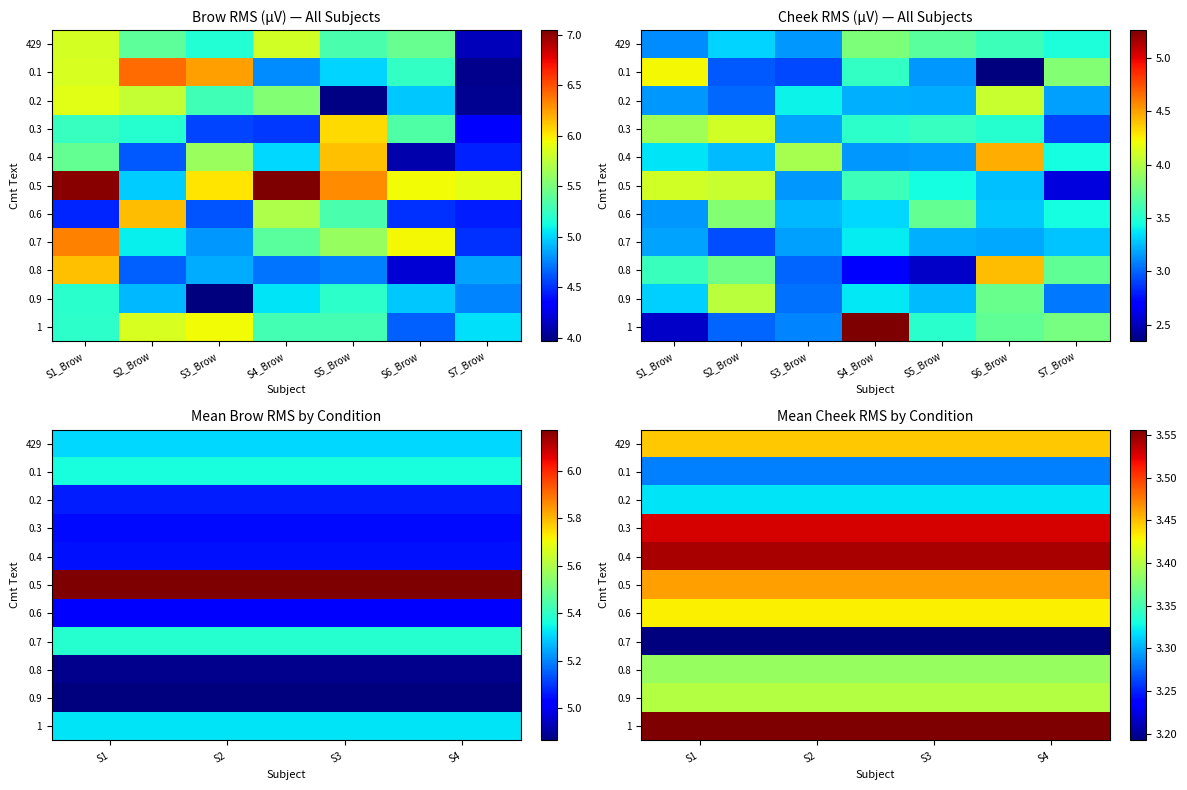

Is it true that 0.2 equals 1.3 at S2?

False